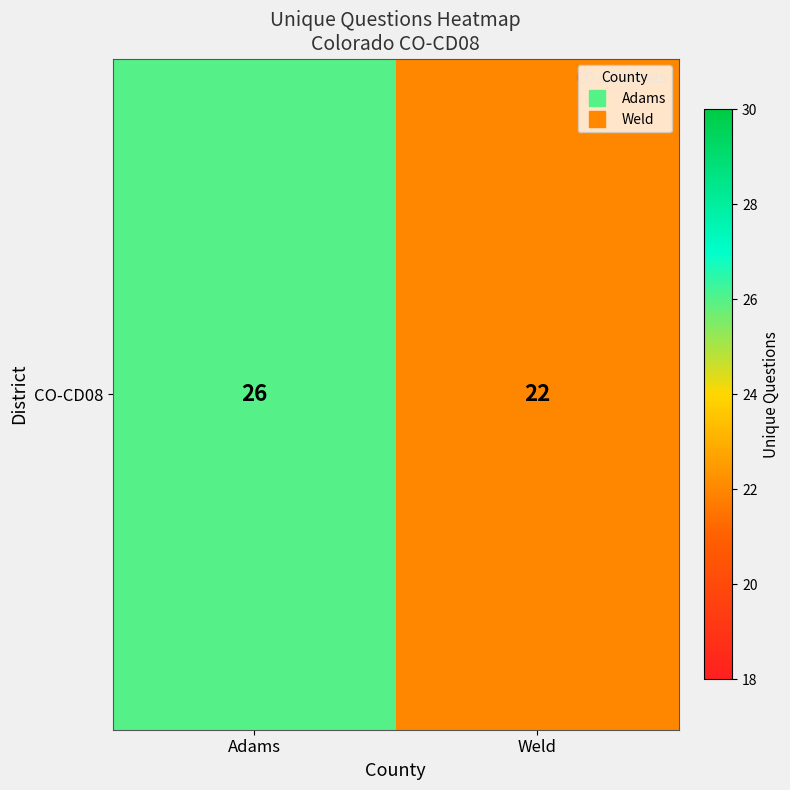

What is the ratio of the value at Weld to the value at Adams?

0.8